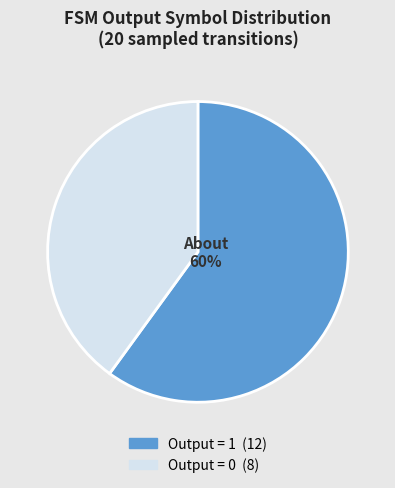

To the nearest percent, what is the difference between the largest and smallest slice percentages?

20%